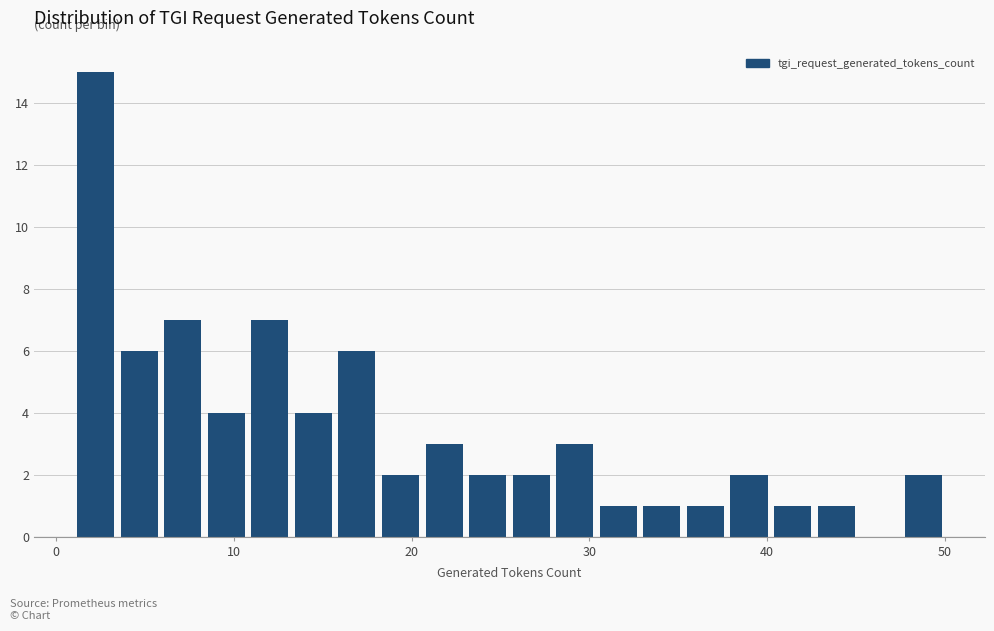

Read against the x-axis, roughly where is the centre of the tallest bar?

2